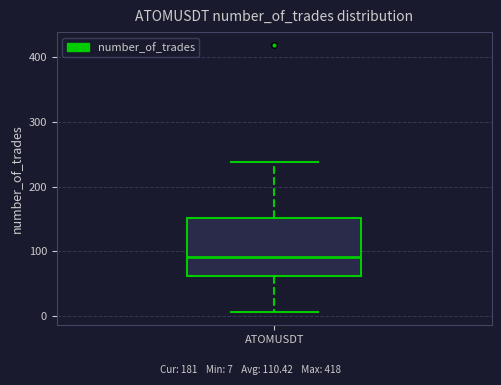

Where is the upper edge of the box for ATOMUSDT on the y-axis? The values are not printed on the chart, so give them approximately, as read against the axis.

150